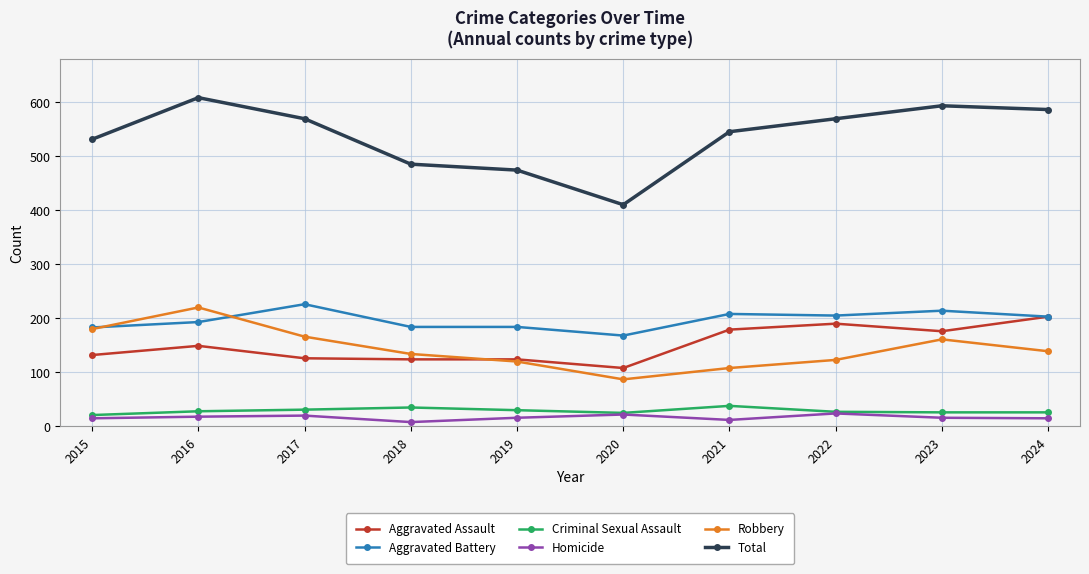

What is the value of the Total point at the 1st from the left?

531